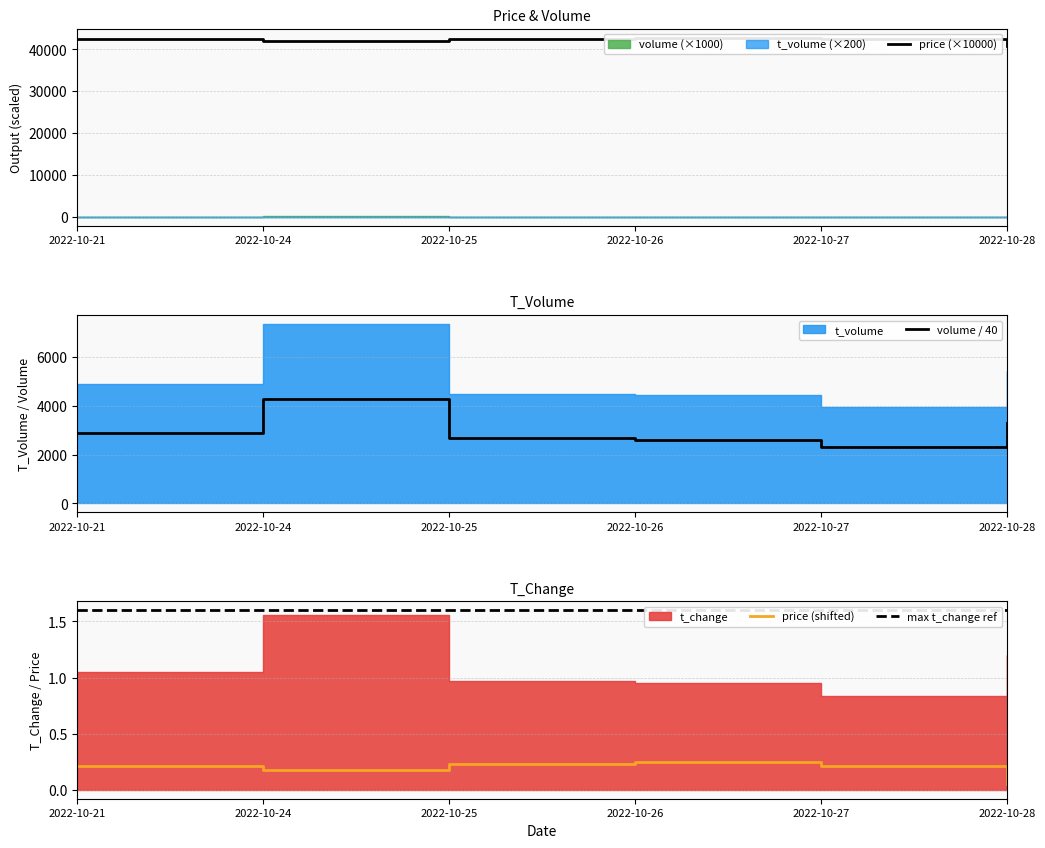

Between 2022-10-27 and 2022-10-25, which is larger?

2022-10-25